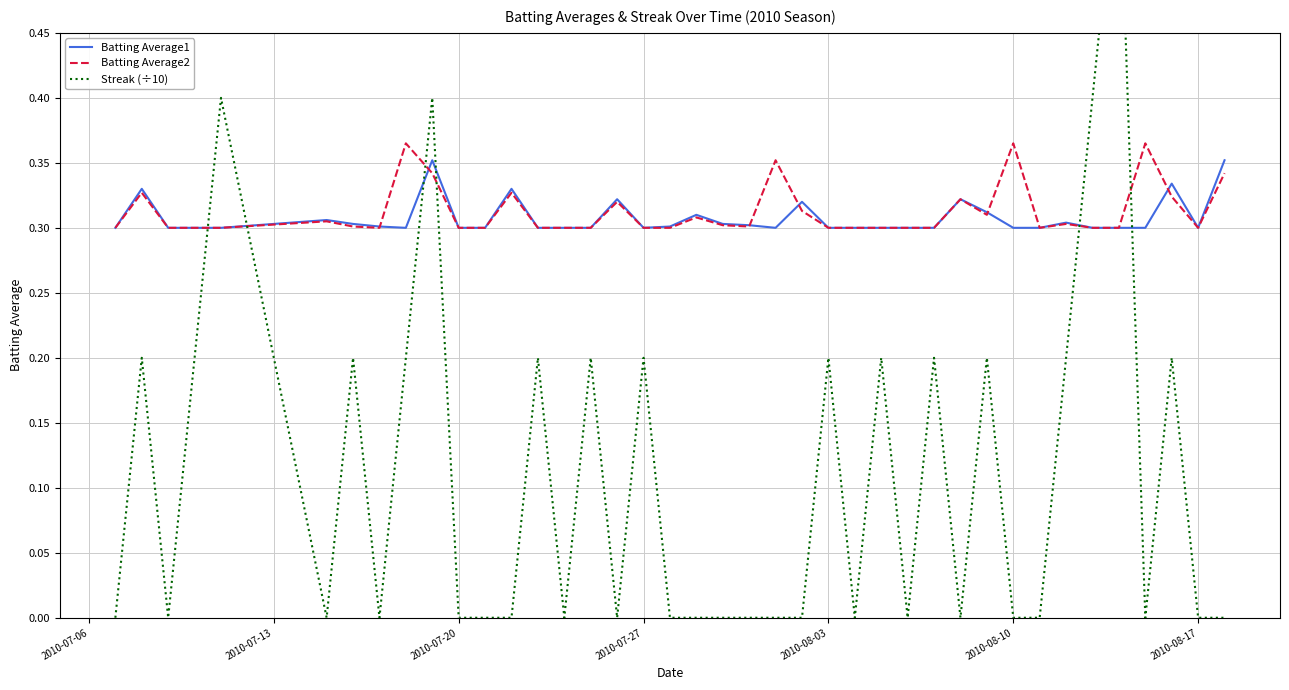

The value of Batting Average2 at 2010-07-20 is 0.3. True or false?

True